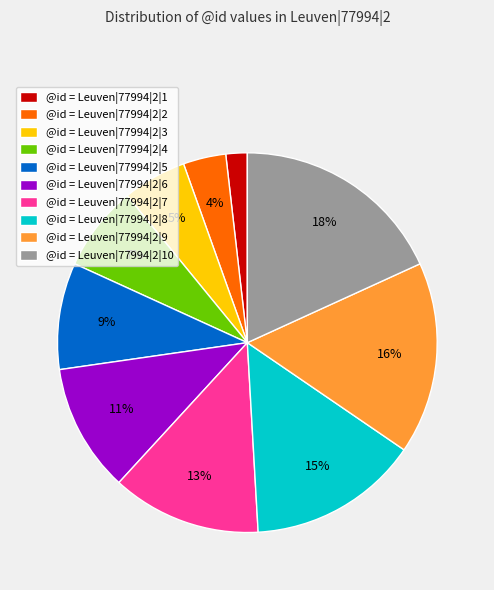

To the nearest percent, what is the average slice percentage?

10%